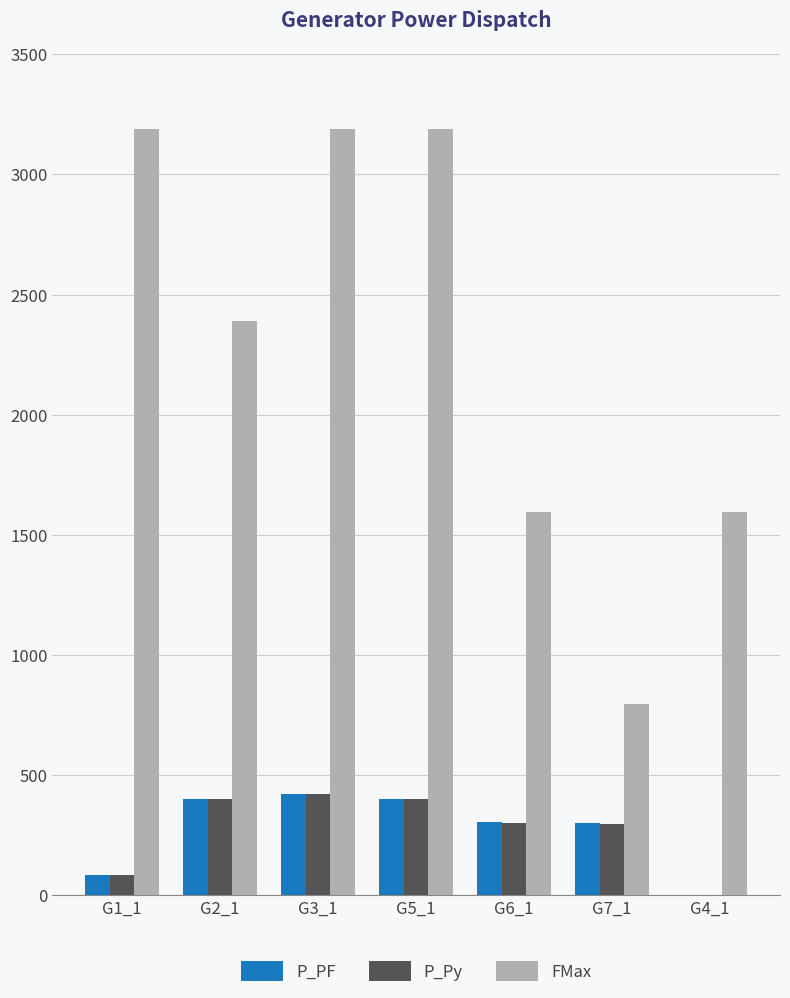

What is the sum of the FMax values at G1_1 and G2_1?

5577.2